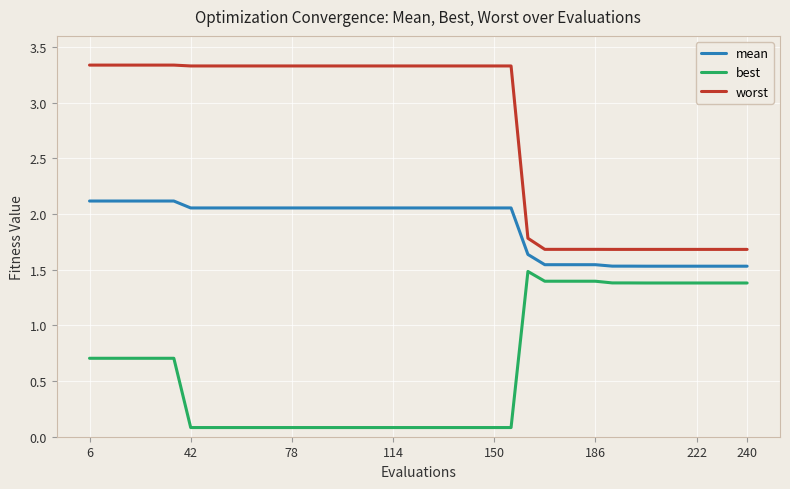

What are all the series names shown in the legend?

mean, best, worst